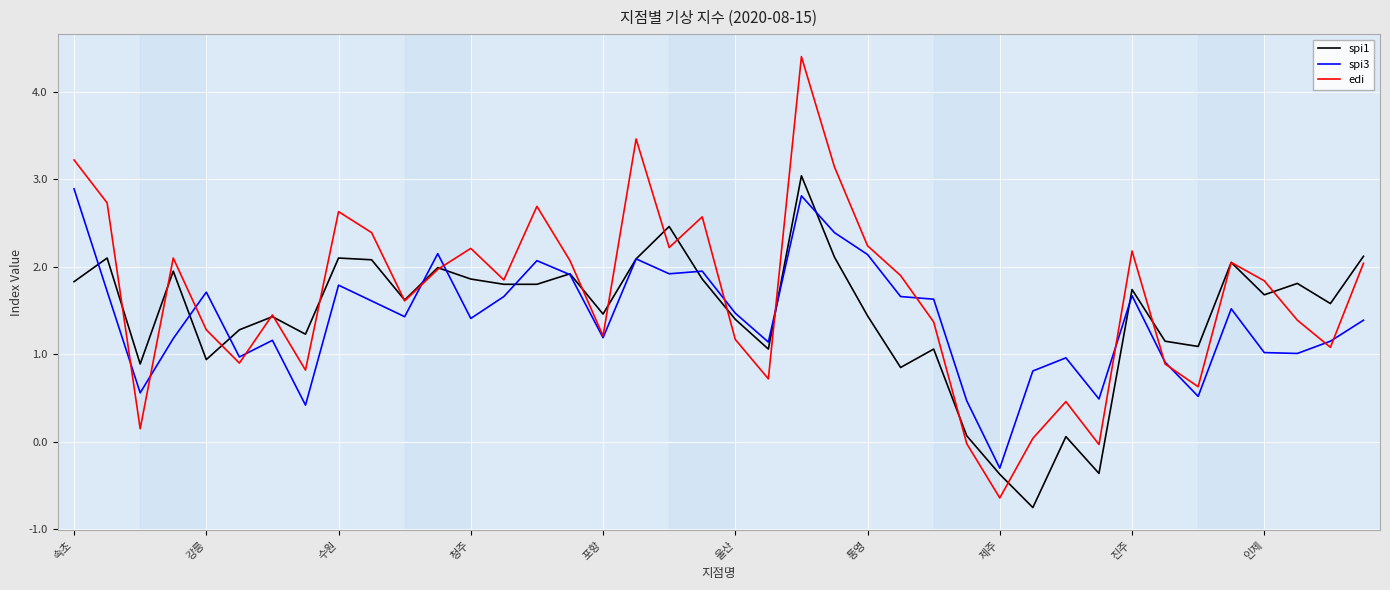

Which series has the widest spread of values?

edi